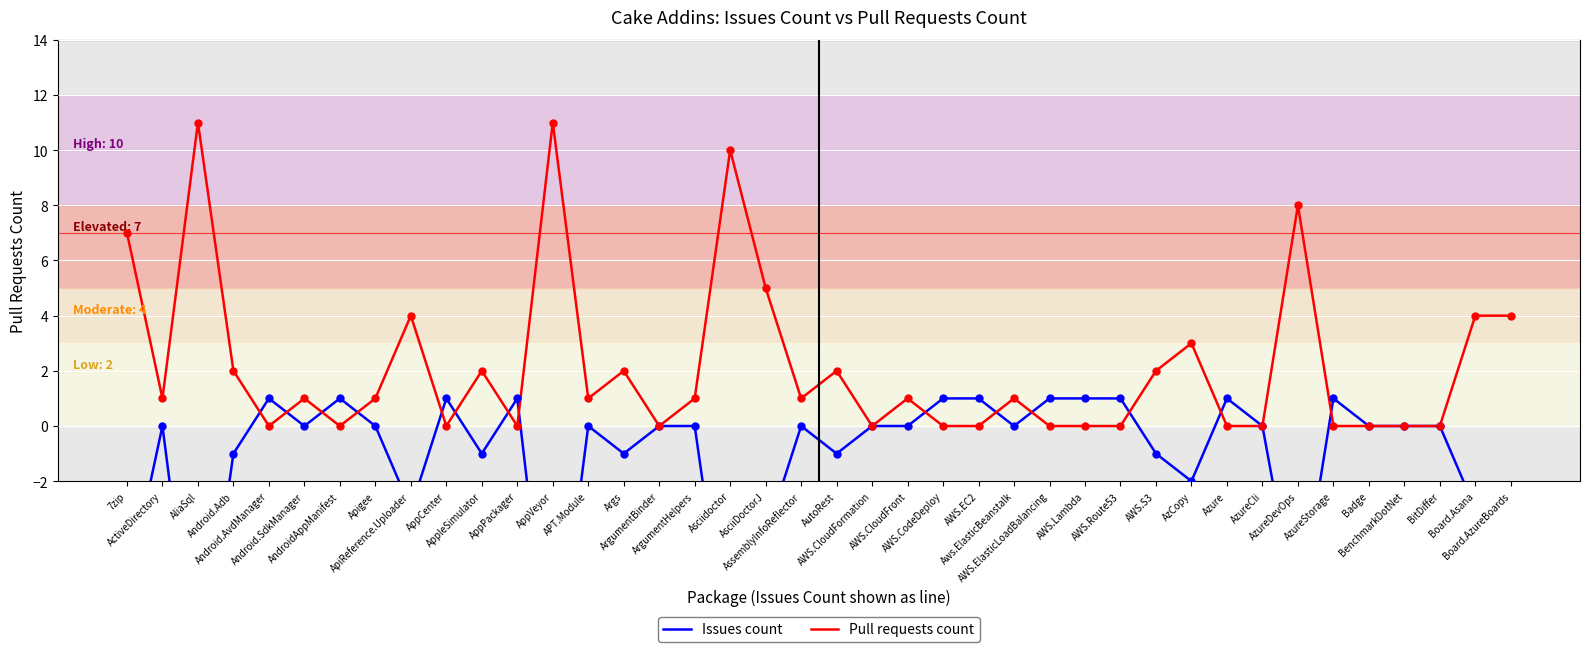

Which series contains the lowest Y value?

Issues count